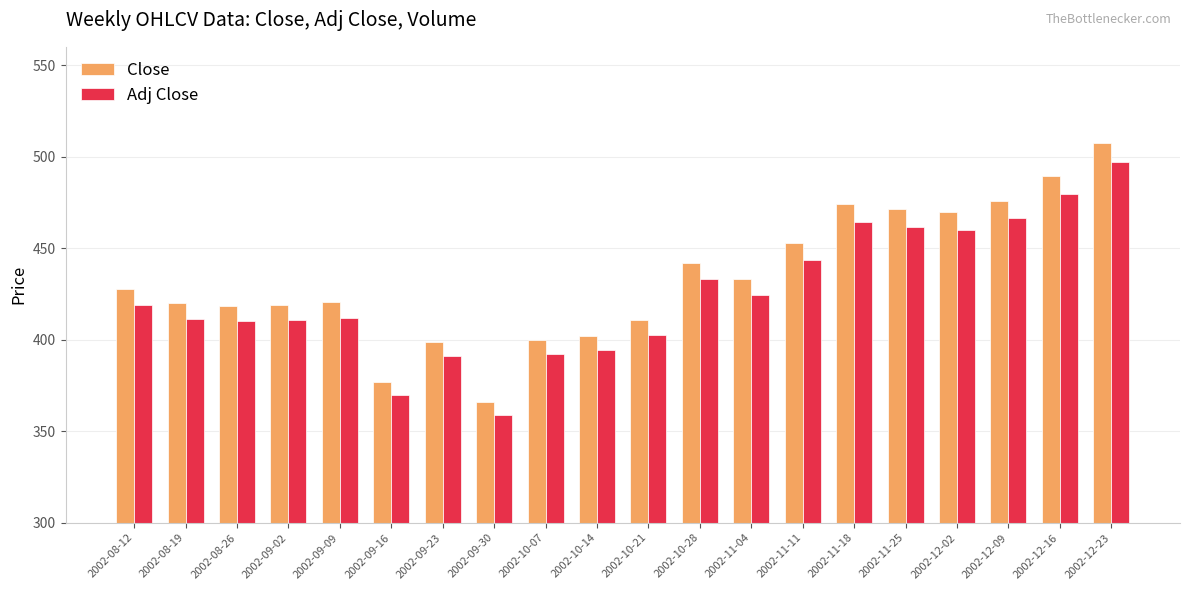

Between 2002-08-12 and 2002-11-11, which series saw the biggest shift?

Close